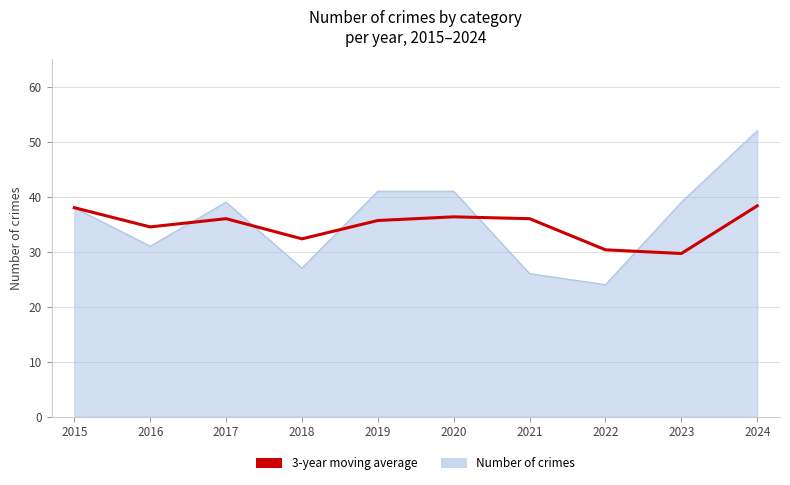

Rank the series at 2016 from lowest to highest value.

Number of crimes, 3-year moving average